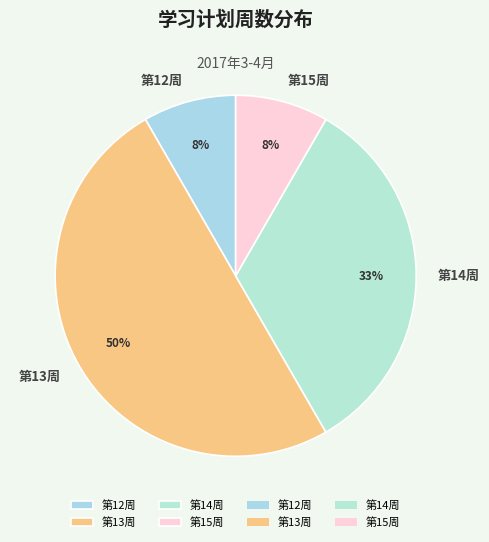

Is the sum of 第12周 and 第15周 greater than half?

No